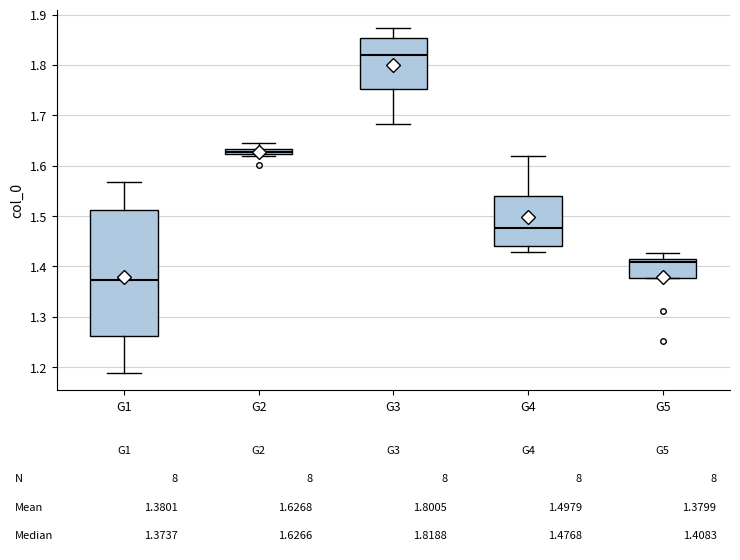

Which box has the highest median line?

G3